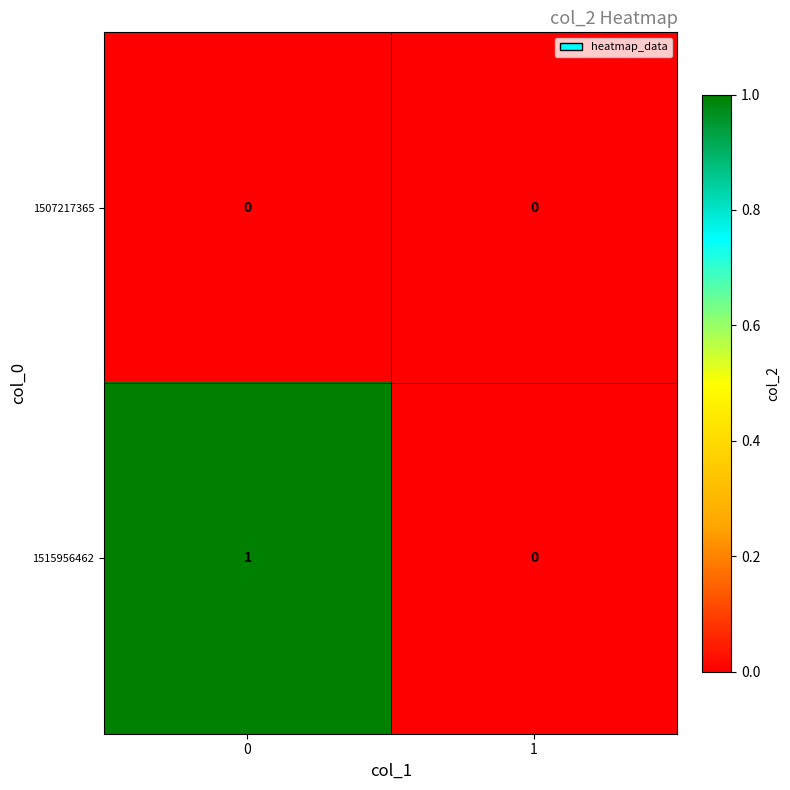

Is it true that 1515956462 equals -1 at 1?

False